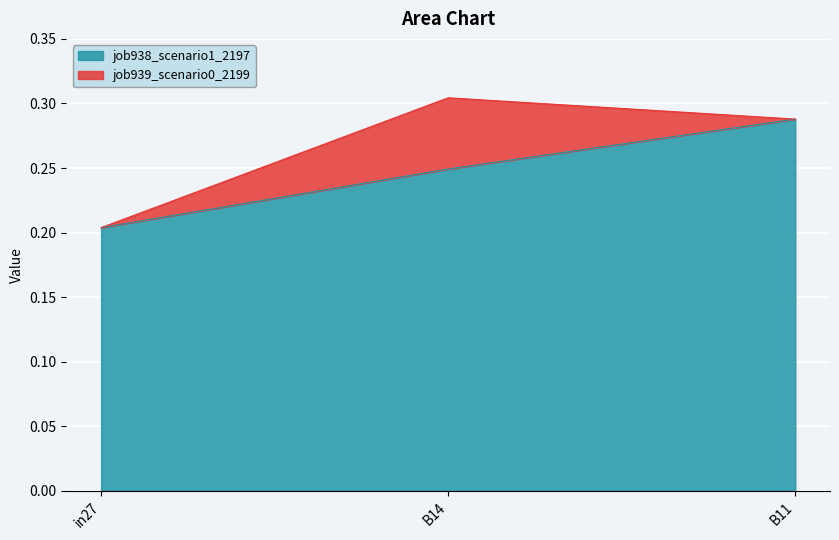

At which category does the chart reach its minimum across all series?

in27